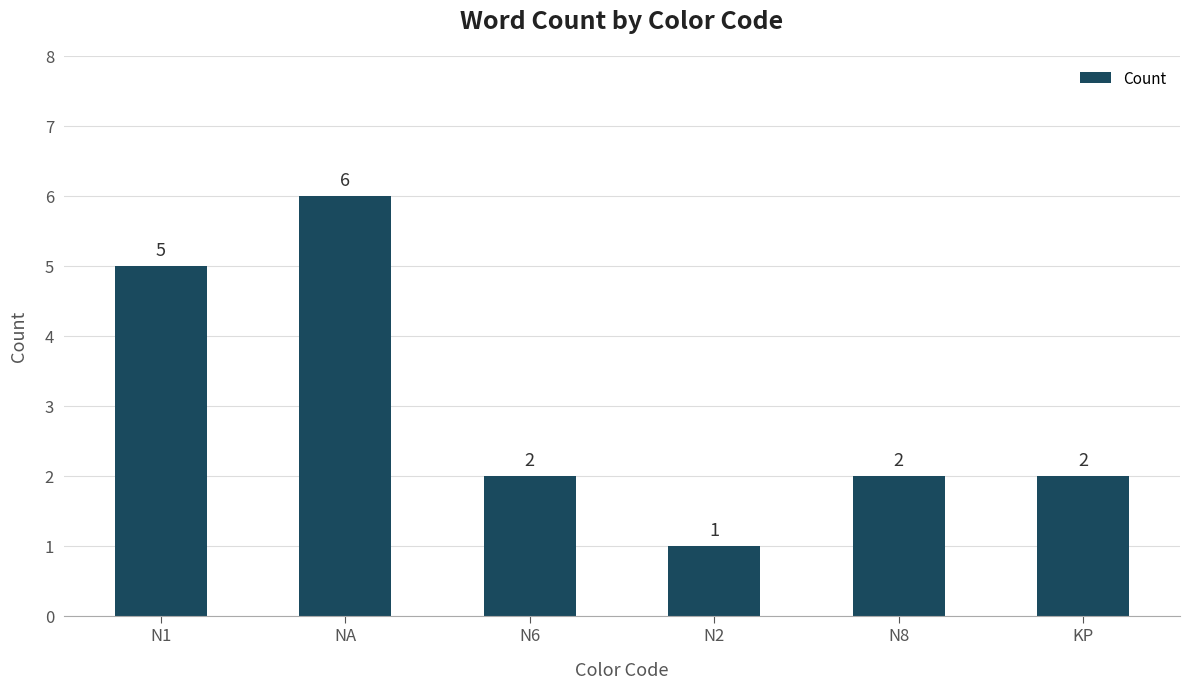

Between NA and N6, which is larger?

NA